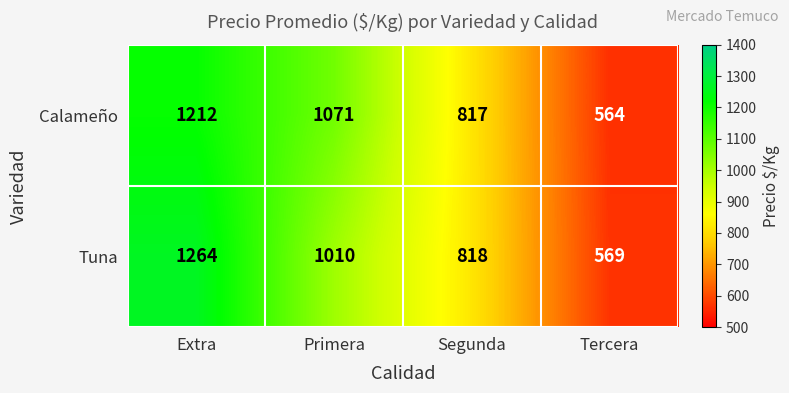

At how many categories does at least one series exceed 611?

3